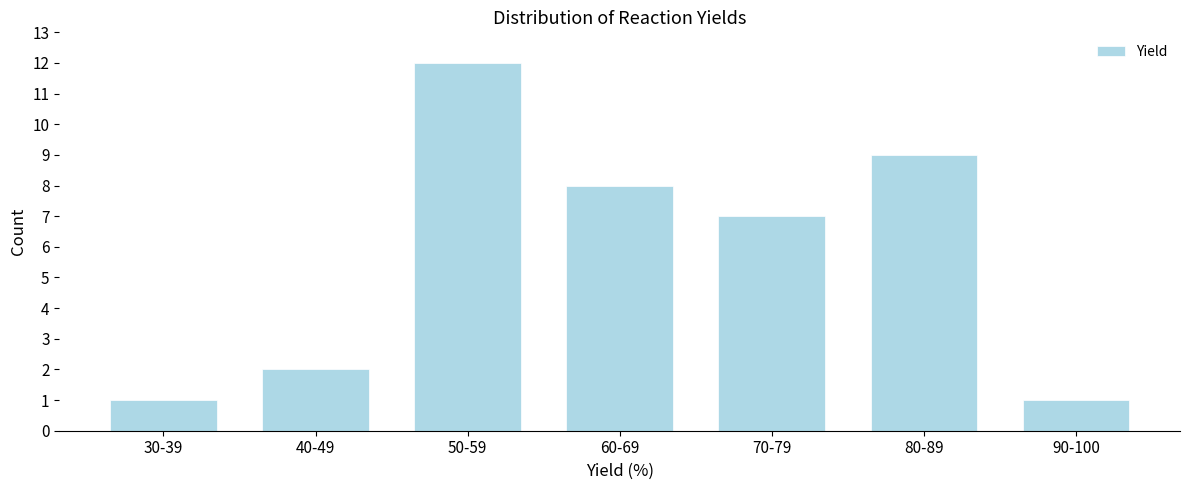

Reading left to right, what are all the values shown in this chart?

30-39=1	40-49=2	50-59=12	60-69=8	70-79=7	80-89=9	90-100=1